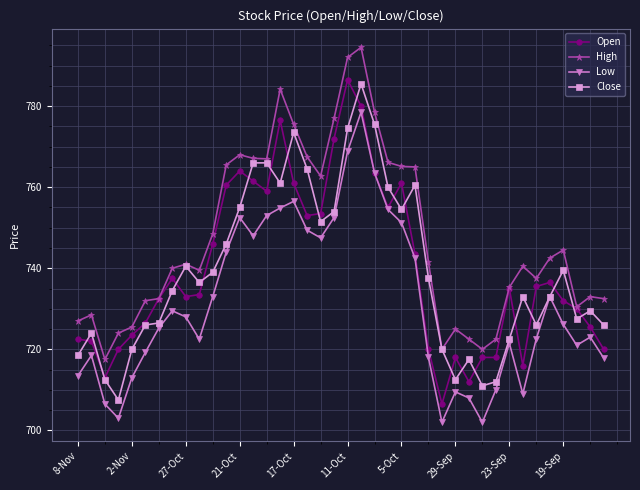

Which series has the largest total across all categories?

High